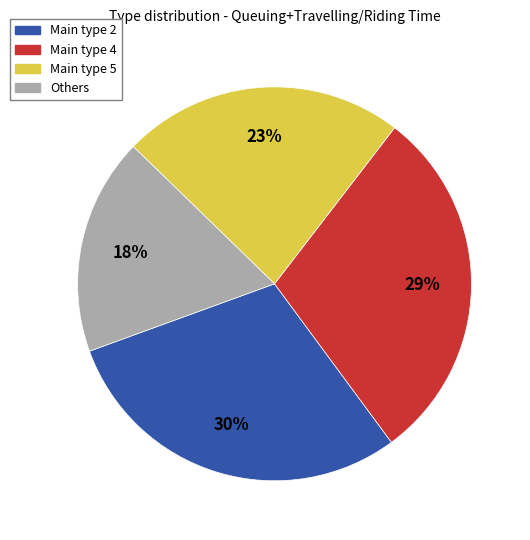

To the nearest percent, what is the difference between the largest and smallest slice percentages?

12%